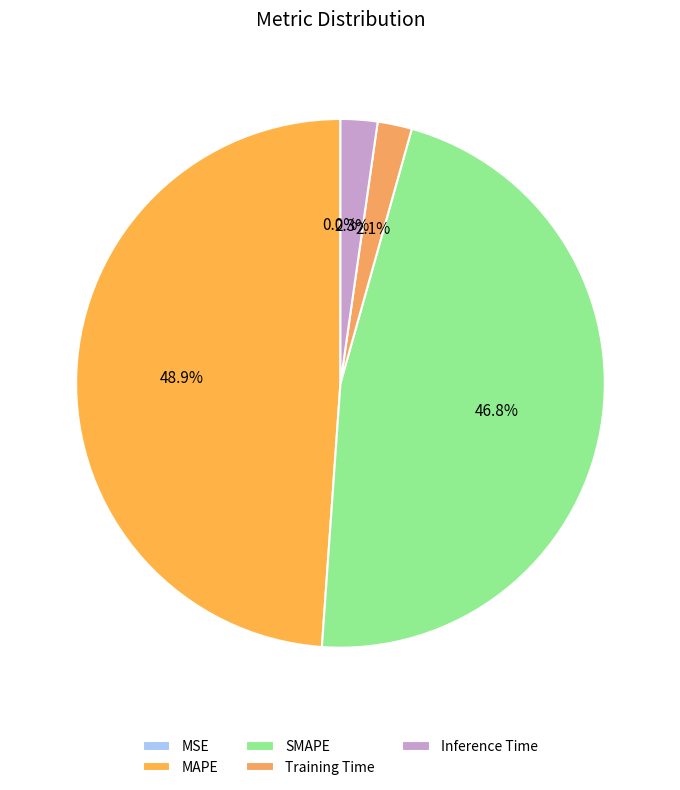

Which slice is the largest?

MAPE